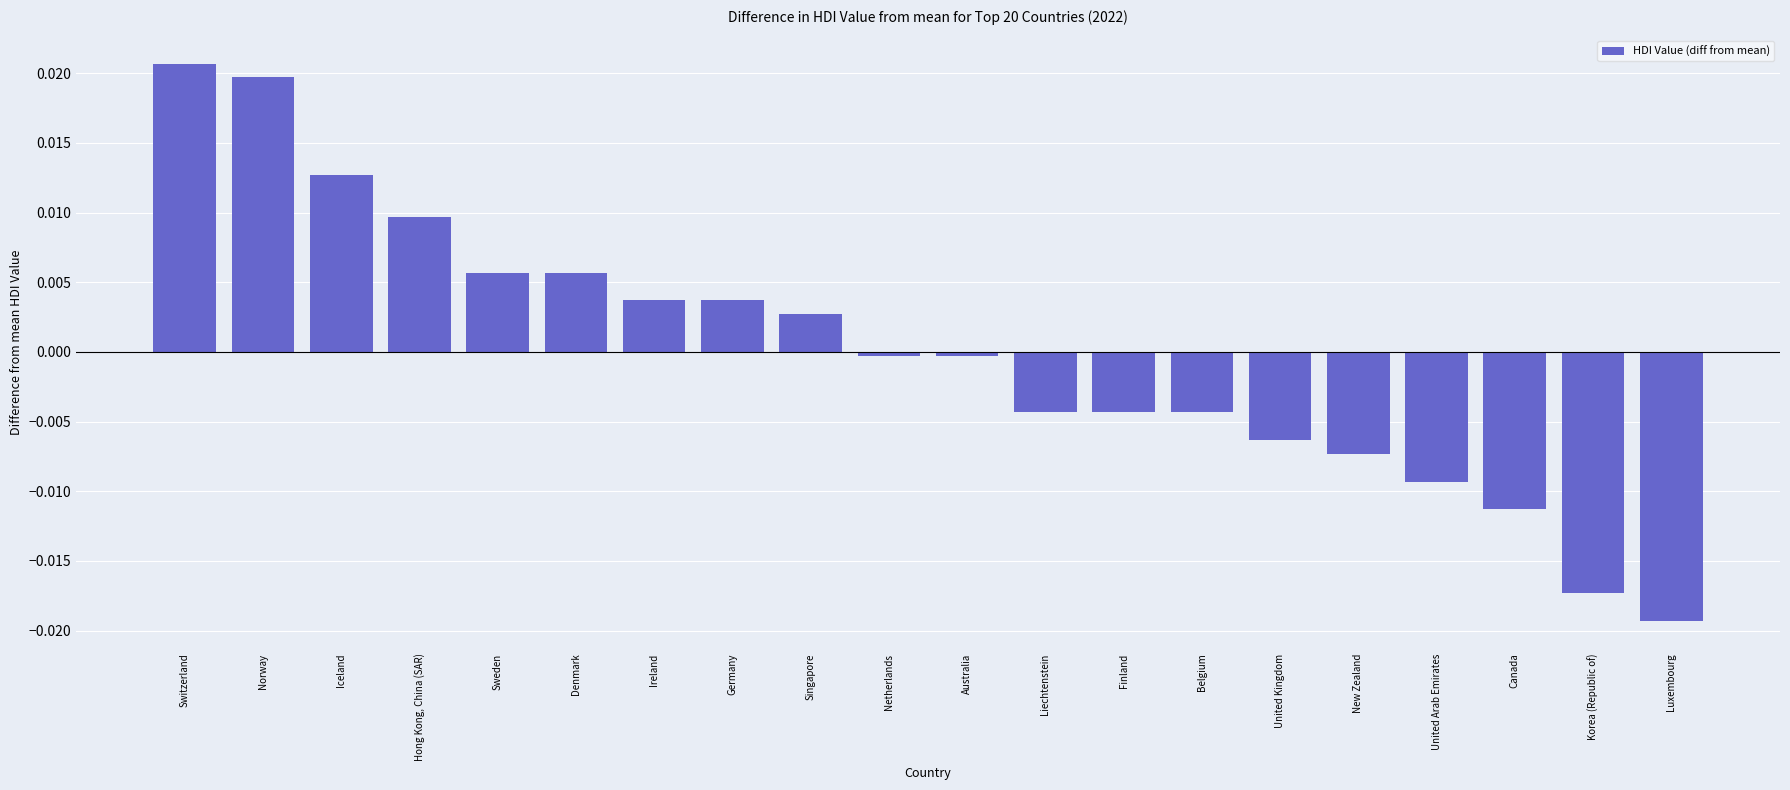

How many values exceed 0?

9